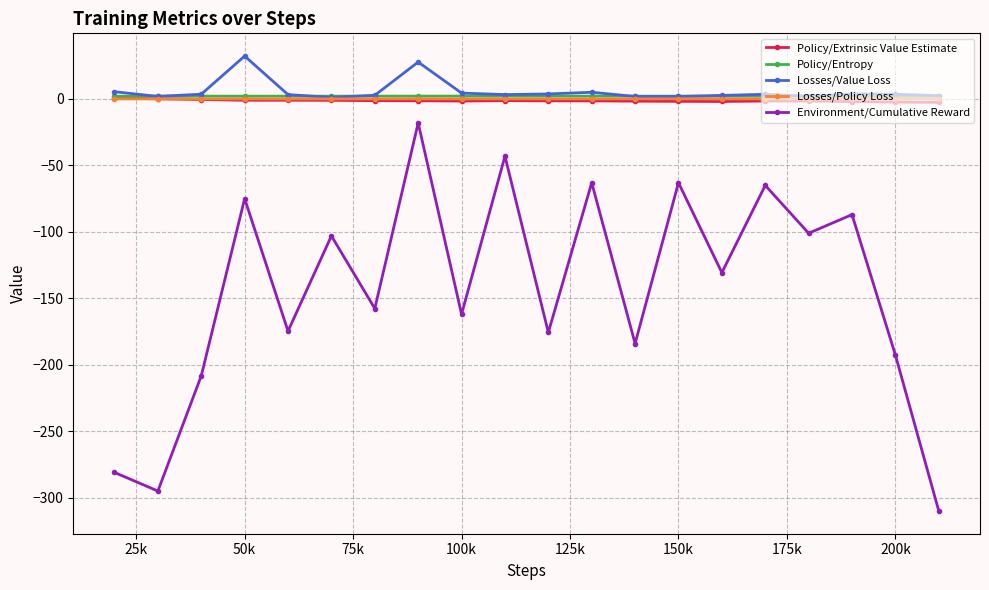

True or false: Policy/Extrinsic Value Estimate has more than 0 points higher than both neighbors.

True